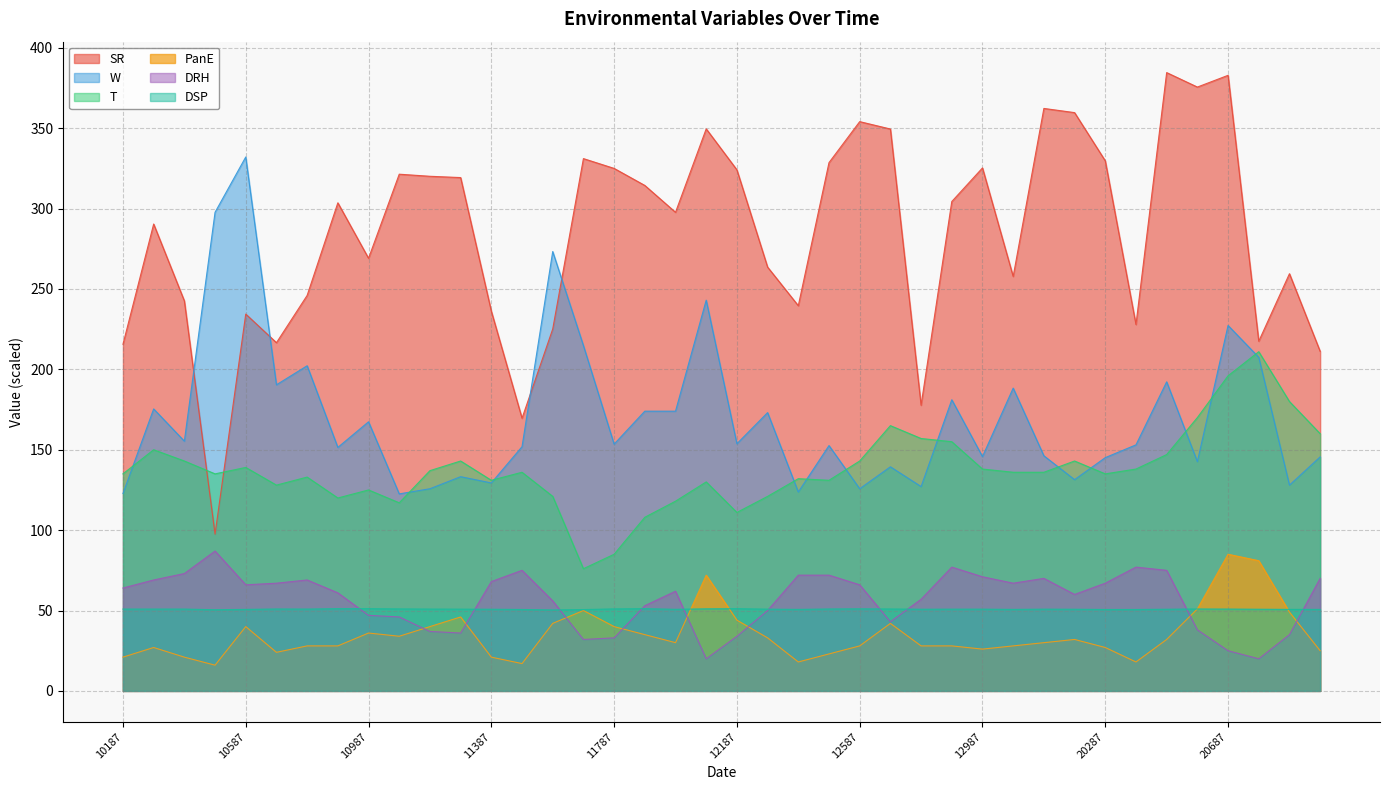

Rank the series at 10287 from lowest to highest value.

PanE, DSP, DRH, T, W, SR